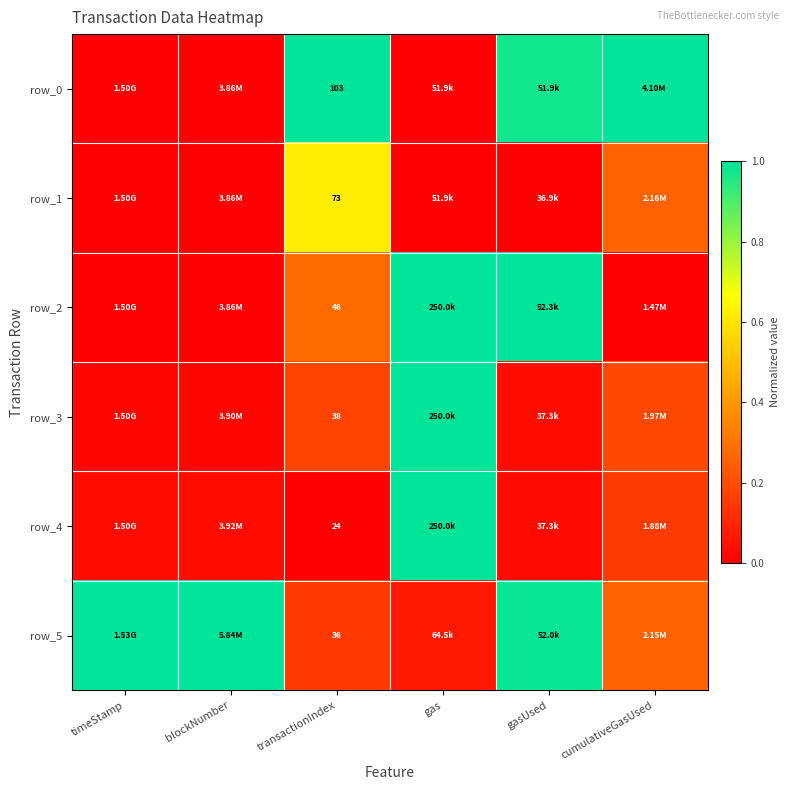

Reading left to right, list all the values displayed in this chart.

row_0: 0.0	0.0	1.0	0.0	1.0	1.0
row_1: 0.0	0.0	0.6	0.0	0.0	0.3
row_2: 0.0	0.0	0.3	1.0	1.0	0.0
row_3: 0.0	0.0	0.2	1.0	0.0	0.2
row_4: 0.0	0.0	0.0	1.0	0.0	0.2
row_5: 1.0	1.0	0.2	0.1	1.0	0.3